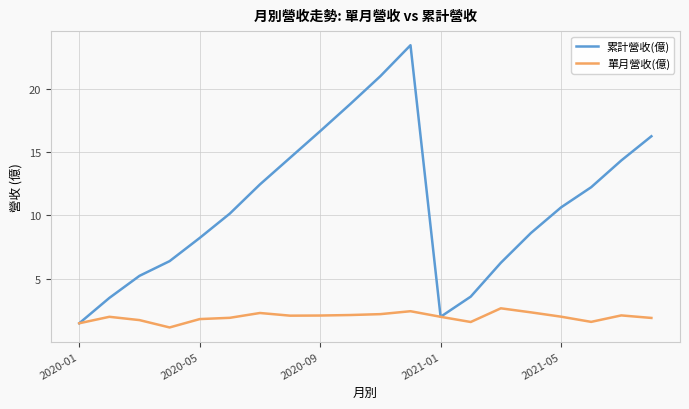

What is the minimum value for 累計營收(億)?

1.5